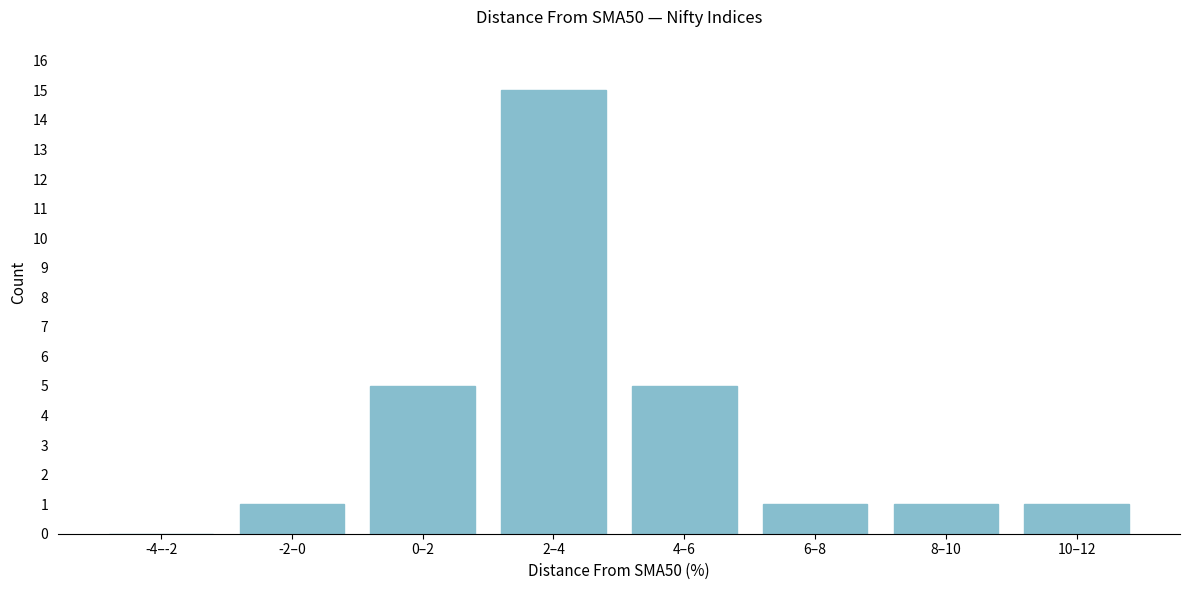

Reading left to right, what are all the values shown in this chart?

-4–-2=0	-2–0=1	0–2=5	2–4=15	4–6=5	6–8=1	8–10=1	10–12=1